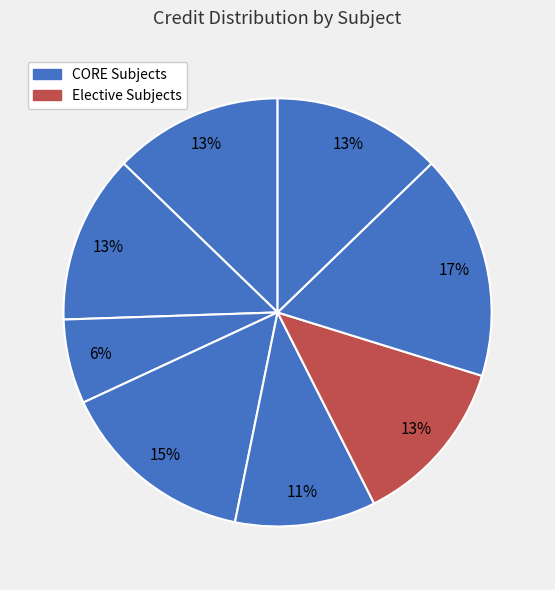

Count the number of slices in the pie.

8